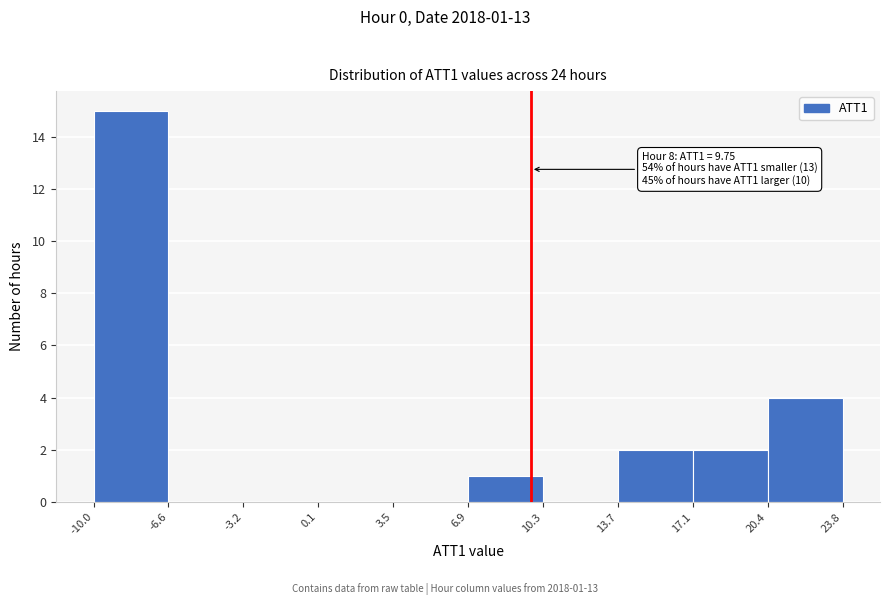

Over which range of the x-axis is the bar tallest?

-10.0 to -6.6